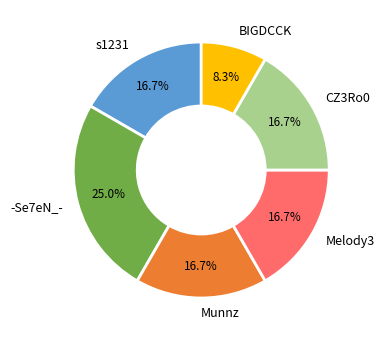

What percentage do BIGDCCK and Melody3 together represent?

25.0%